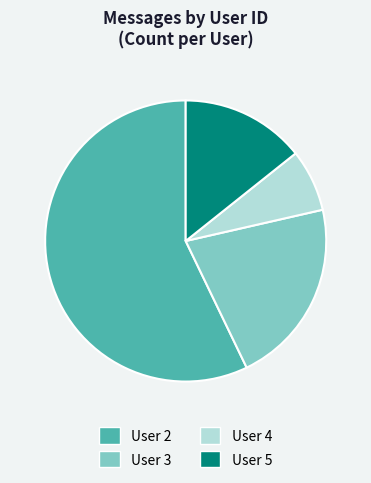

Which has a higher value, User 2 or User 4?

User 2